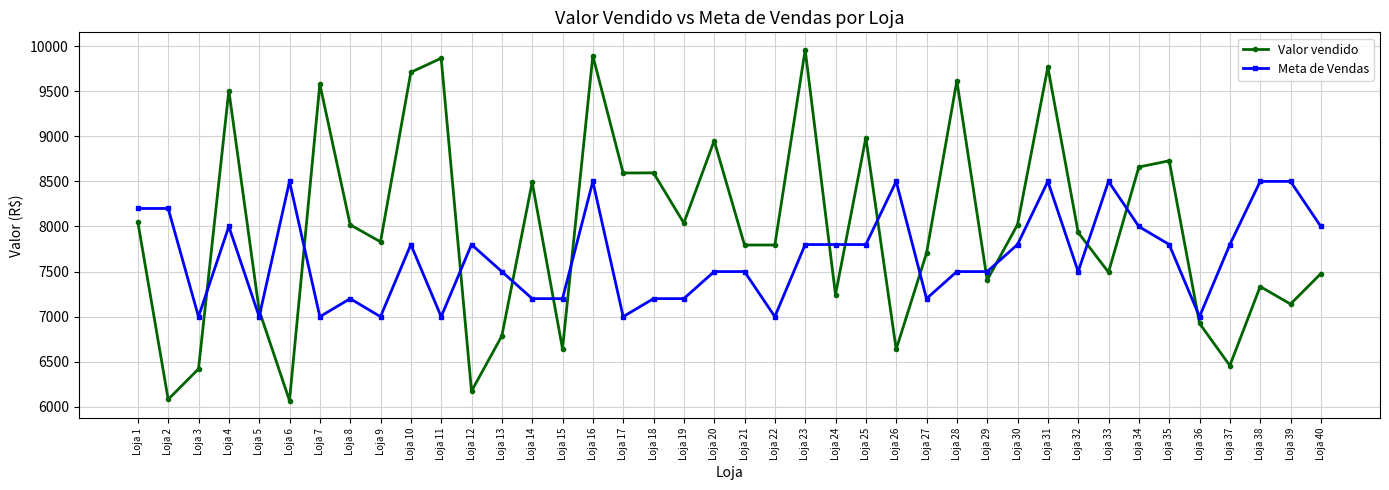

Which series has the largest total across all categories?

Valor vendido